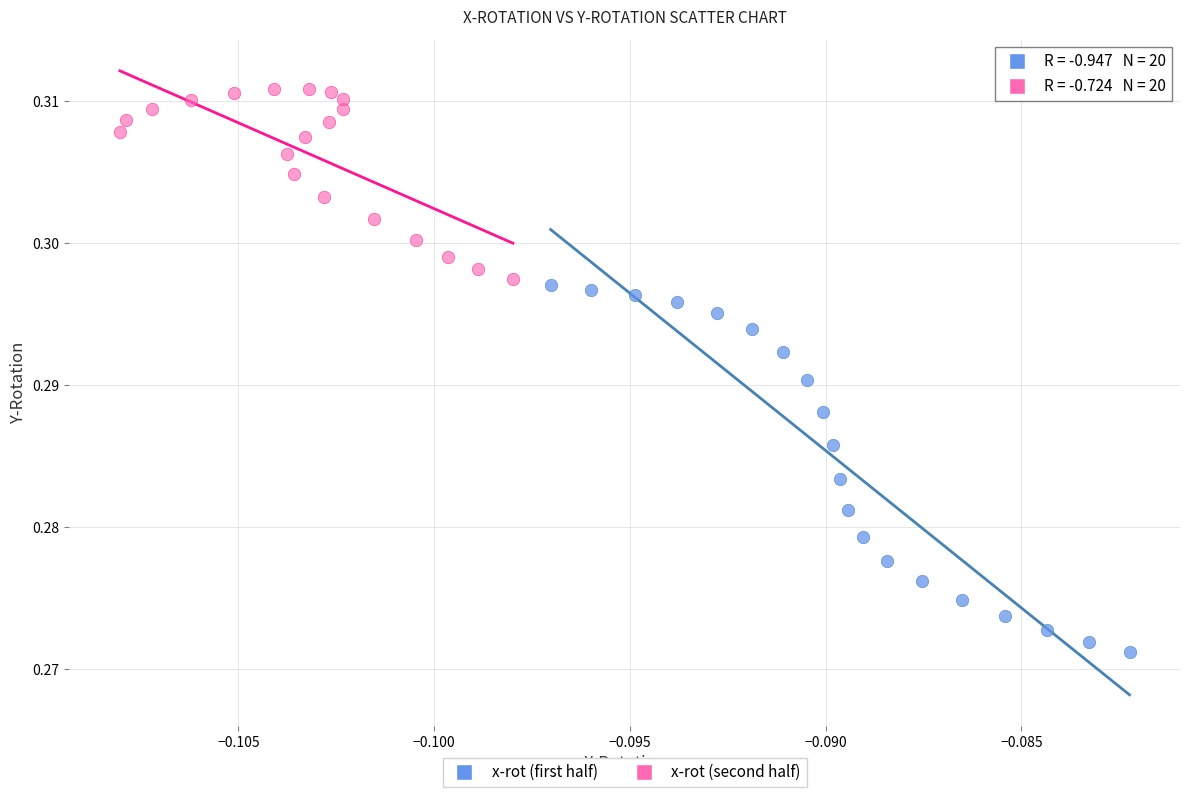

Which series contains the lowest Y value?

x-rot (first half)